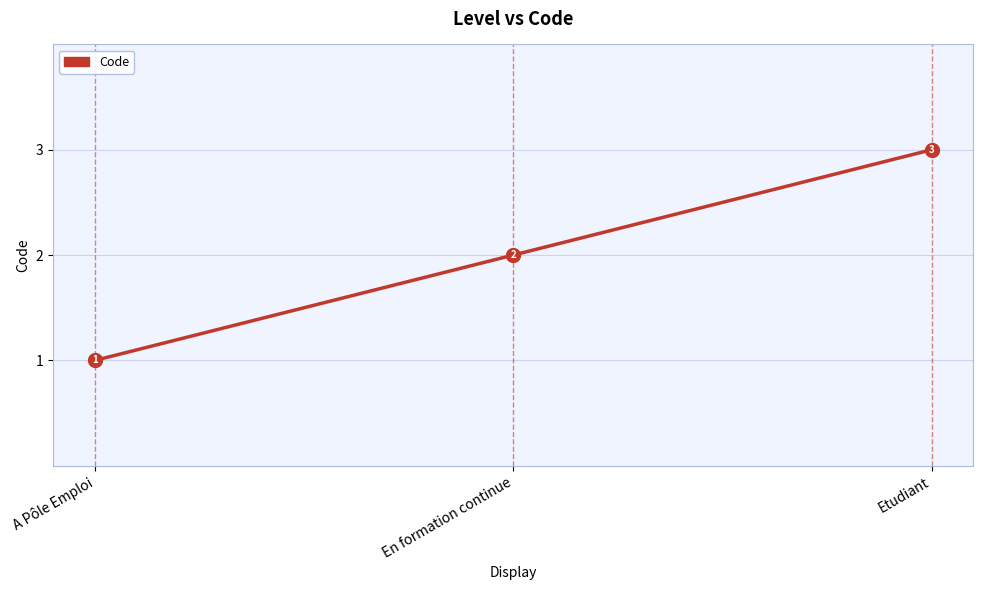

List the labels in order of value, smallest first.

A Pôle Emploi, En formation continue, Etudiant